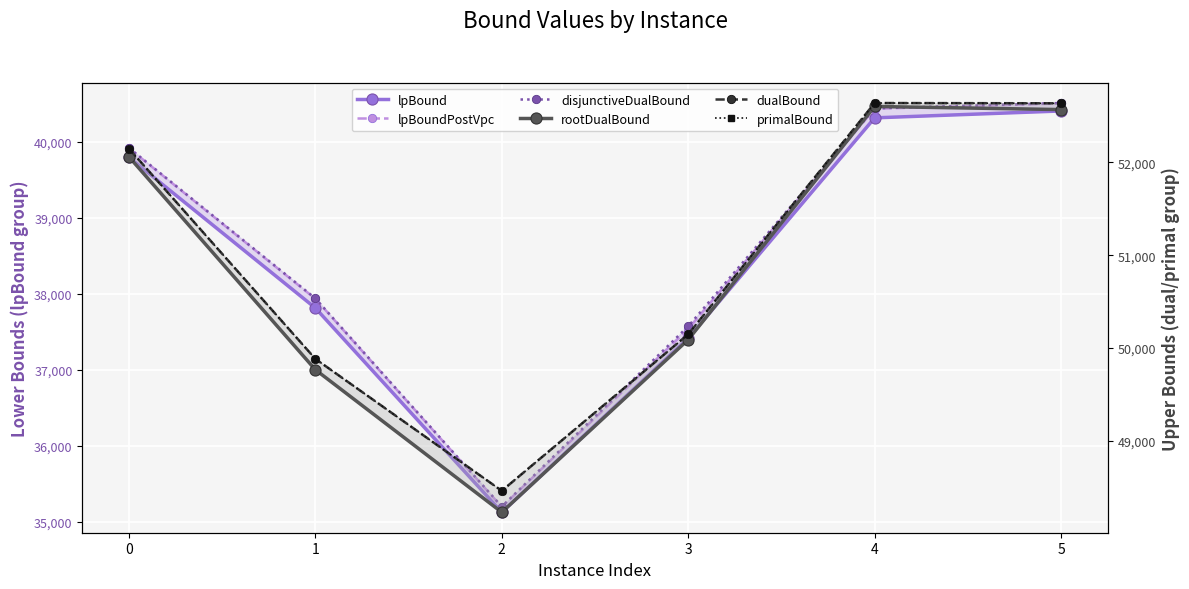

At which label does dualBound first exceed 52148?

4